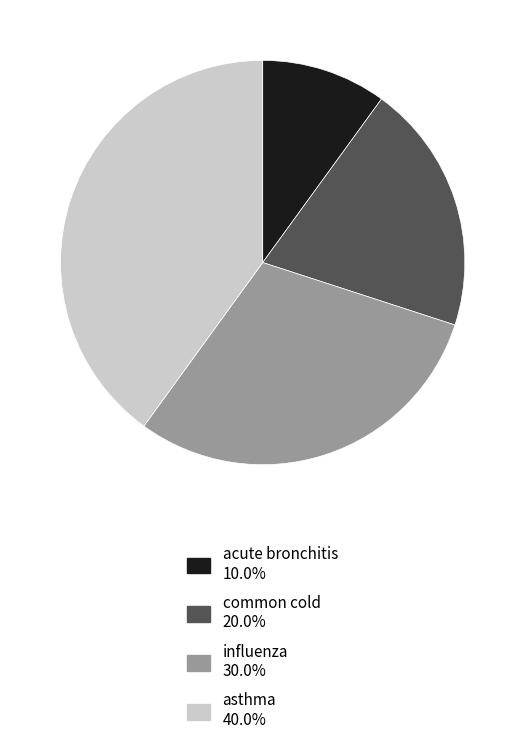

Which has a higher value, asthma or acute bronchitis?

asthma